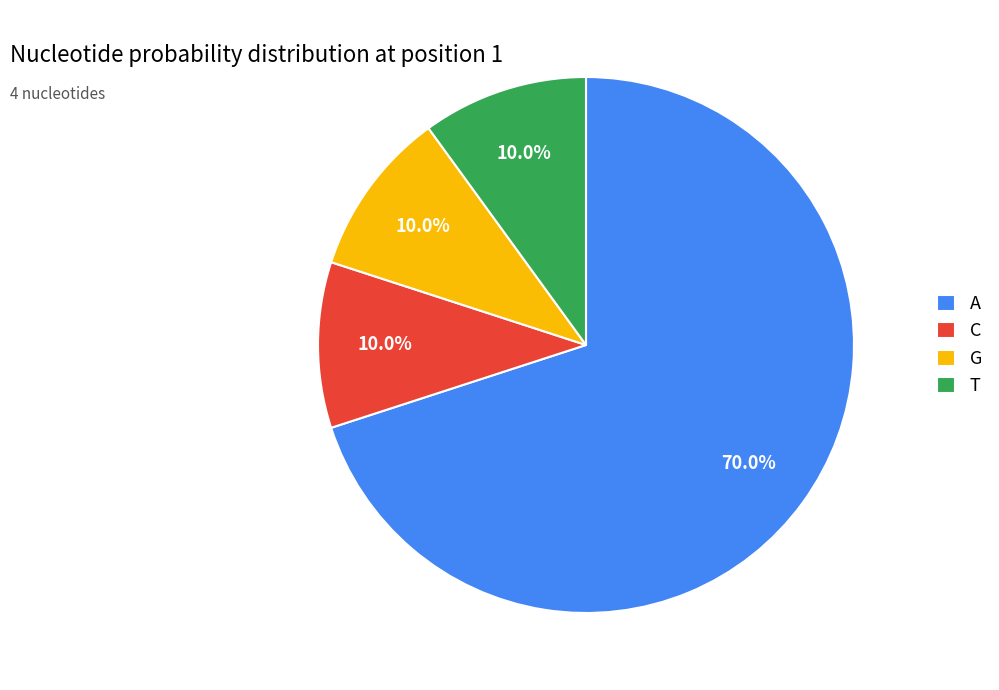

The A slice represents 70% of the pie. True or false?

True